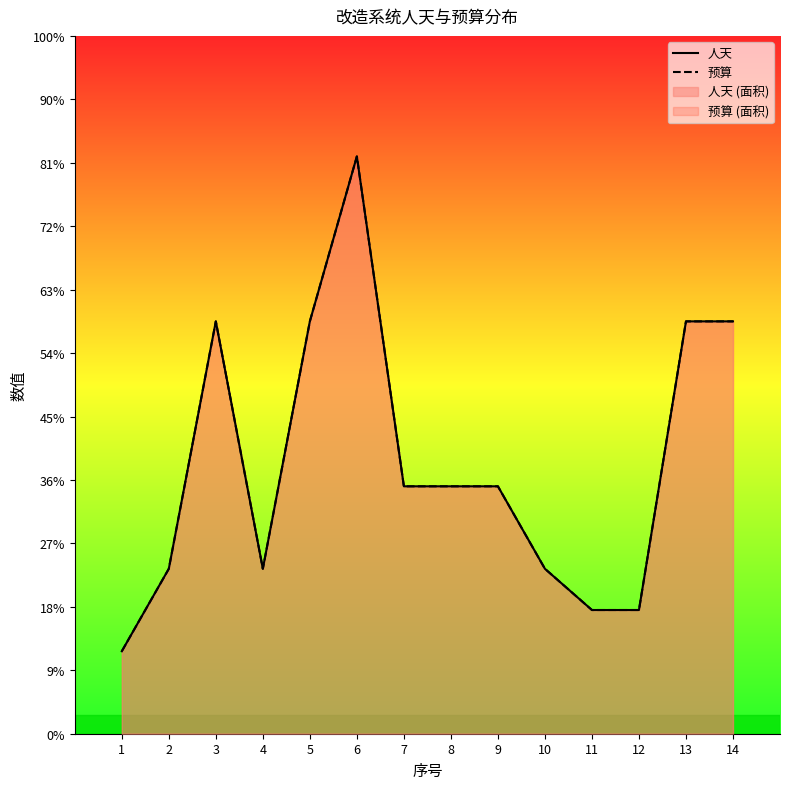

Is the value of 人天 at 2 greater than the value of 预算 at 10?

No